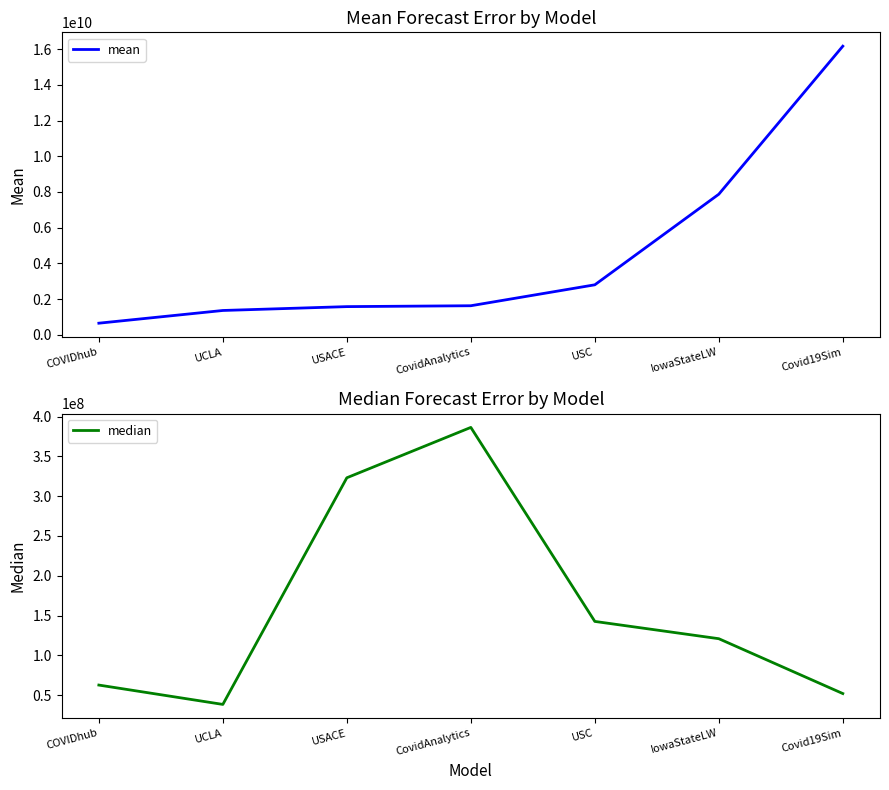

Which category has the lowest value in the median series?

UCLA